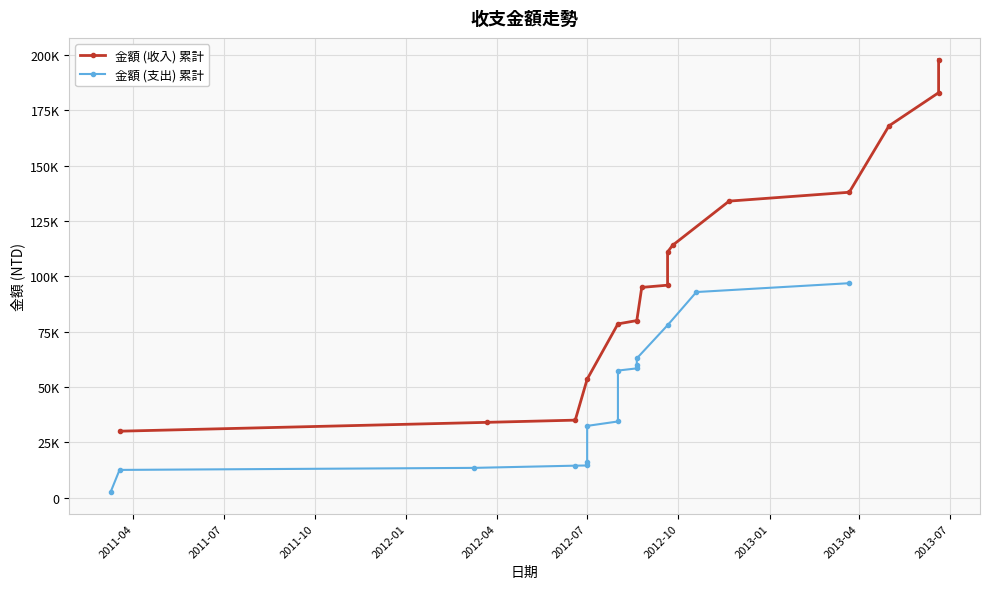

What is the maximum value shown in the chart?

198000